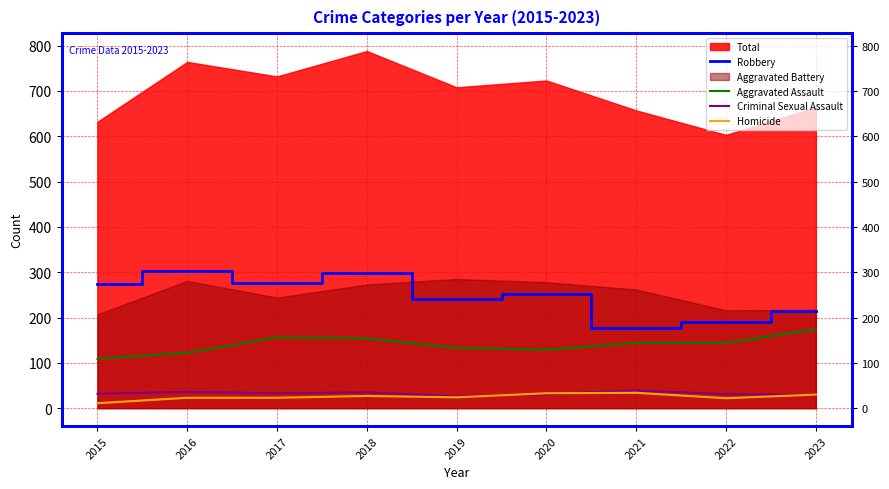

What is the sum of all Aggravated Assault values?

1265